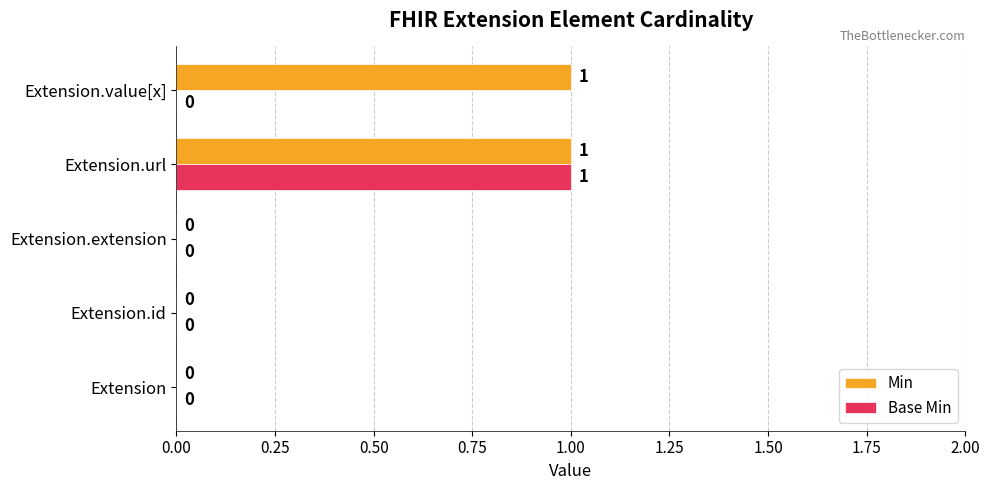

What are all the series names shown in the legend?

Min, Base Min